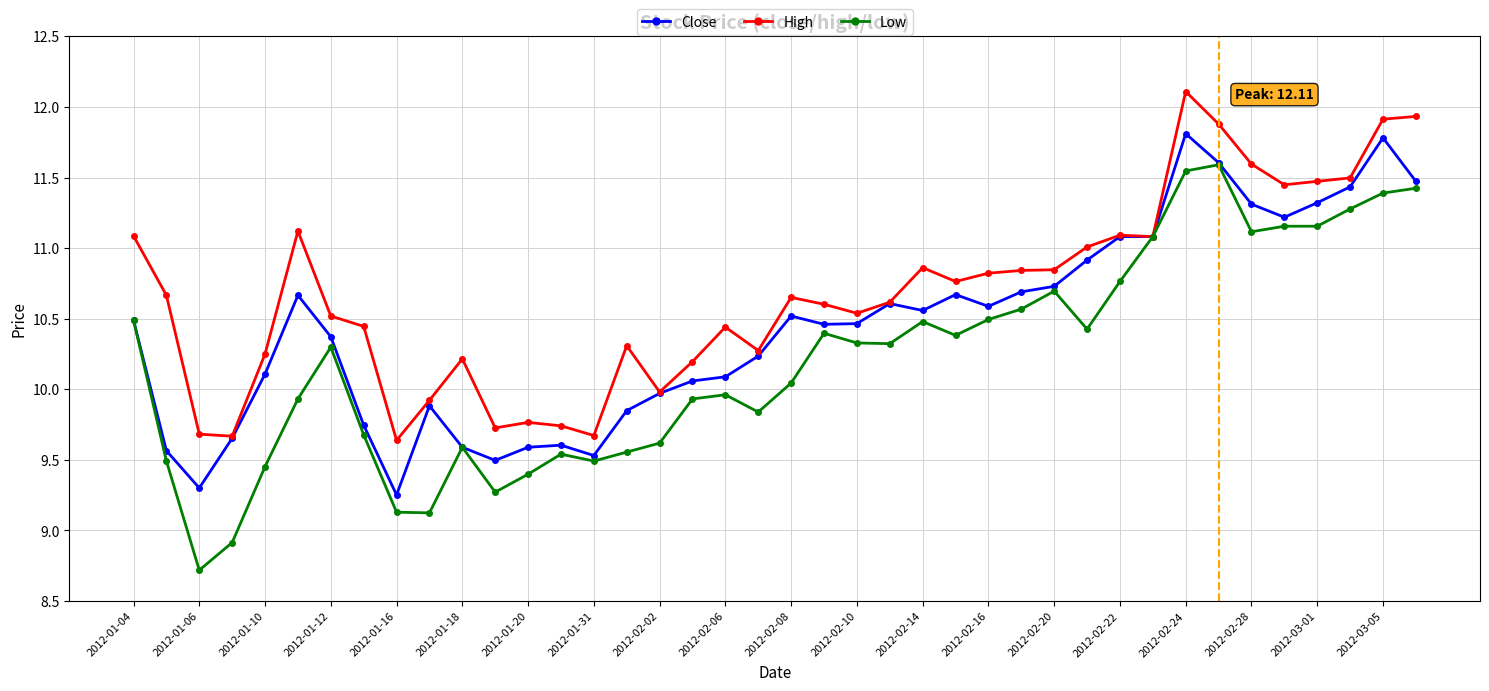

True or false: High has more than 0 points higher than both neighbors.

True